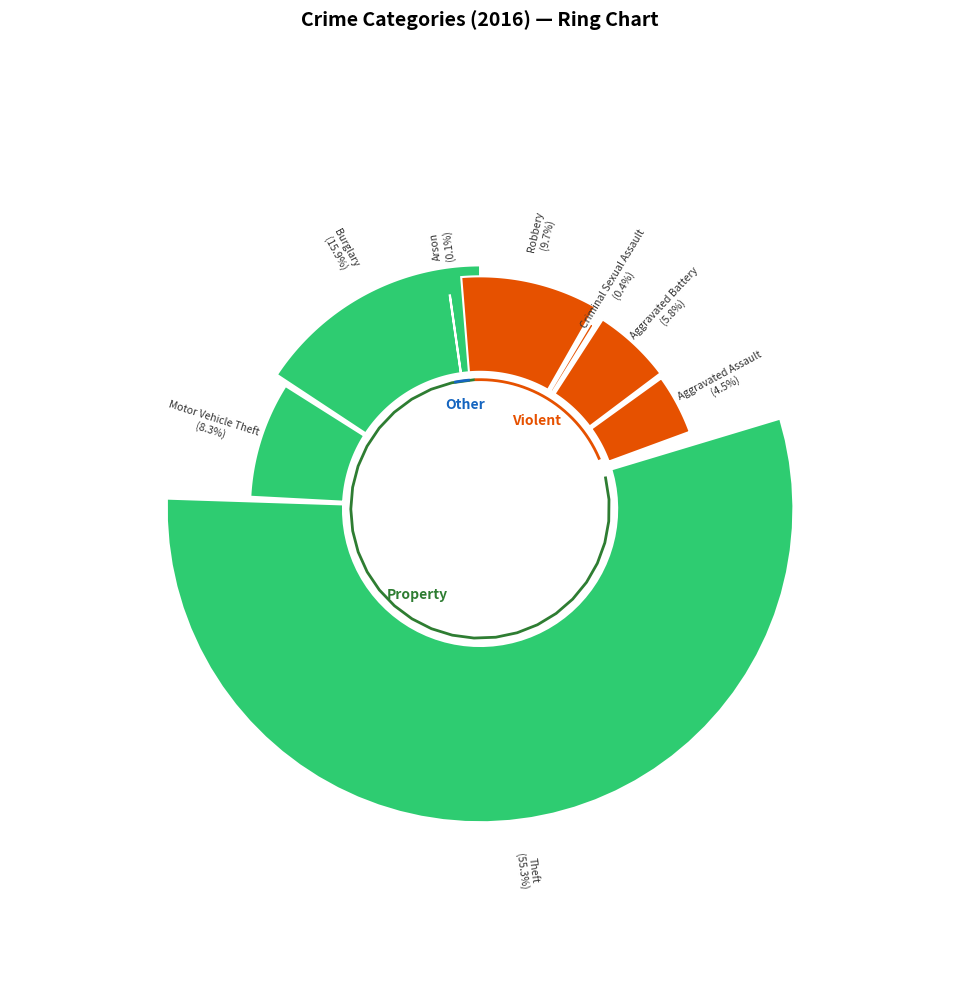

Does Theft represent more than half of the total?

Yes